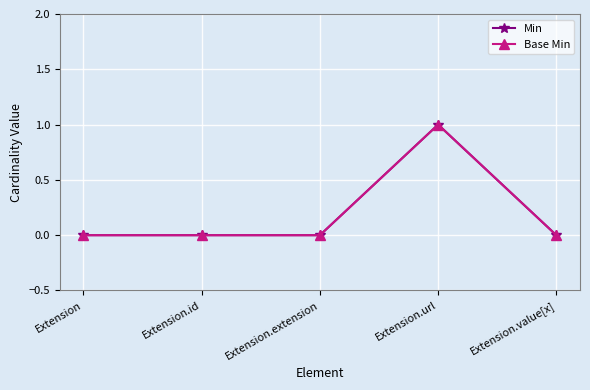

Is this an area chart (filled region under the line)?

No